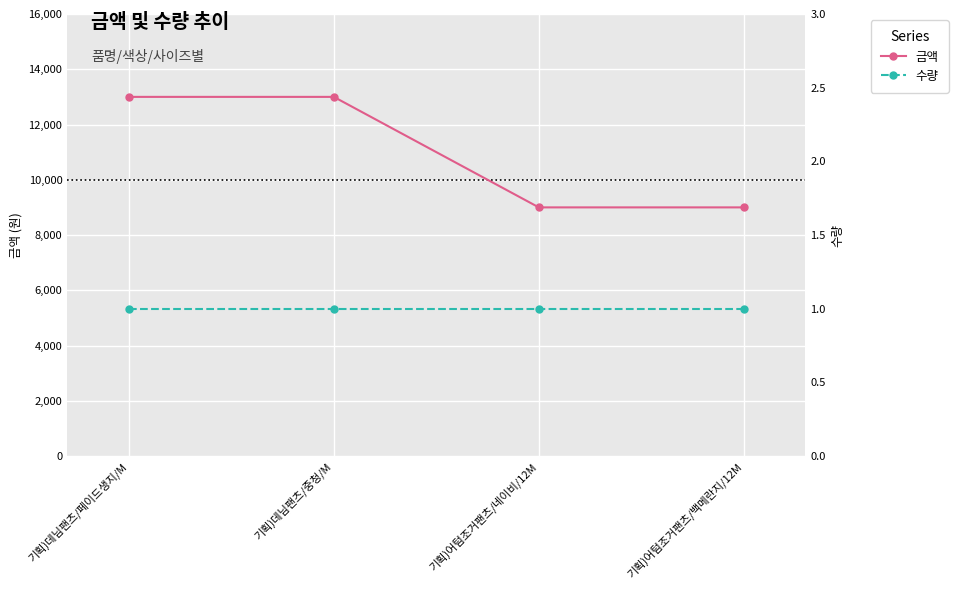

Rank the series by their average value, from highest to lowest.

금액, 수량